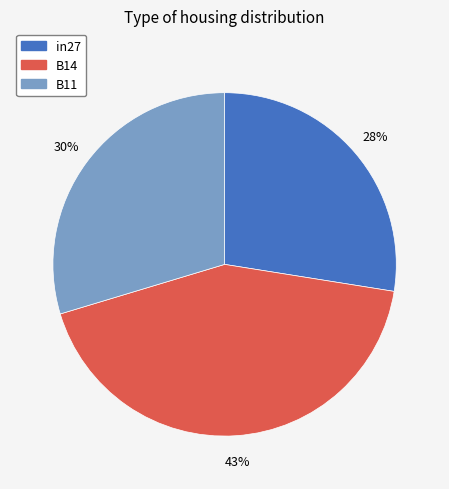

Count the number of slices in the pie.

3